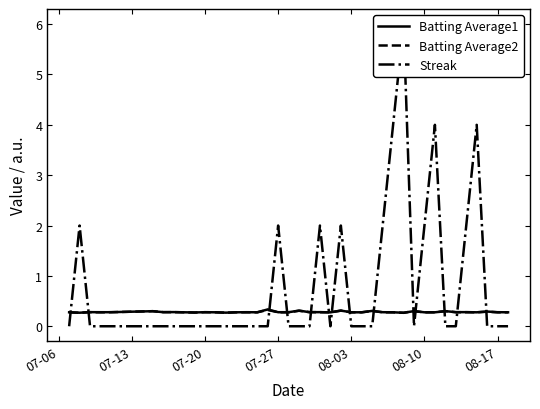

What is the maximum value for Batting Average1?

0.3